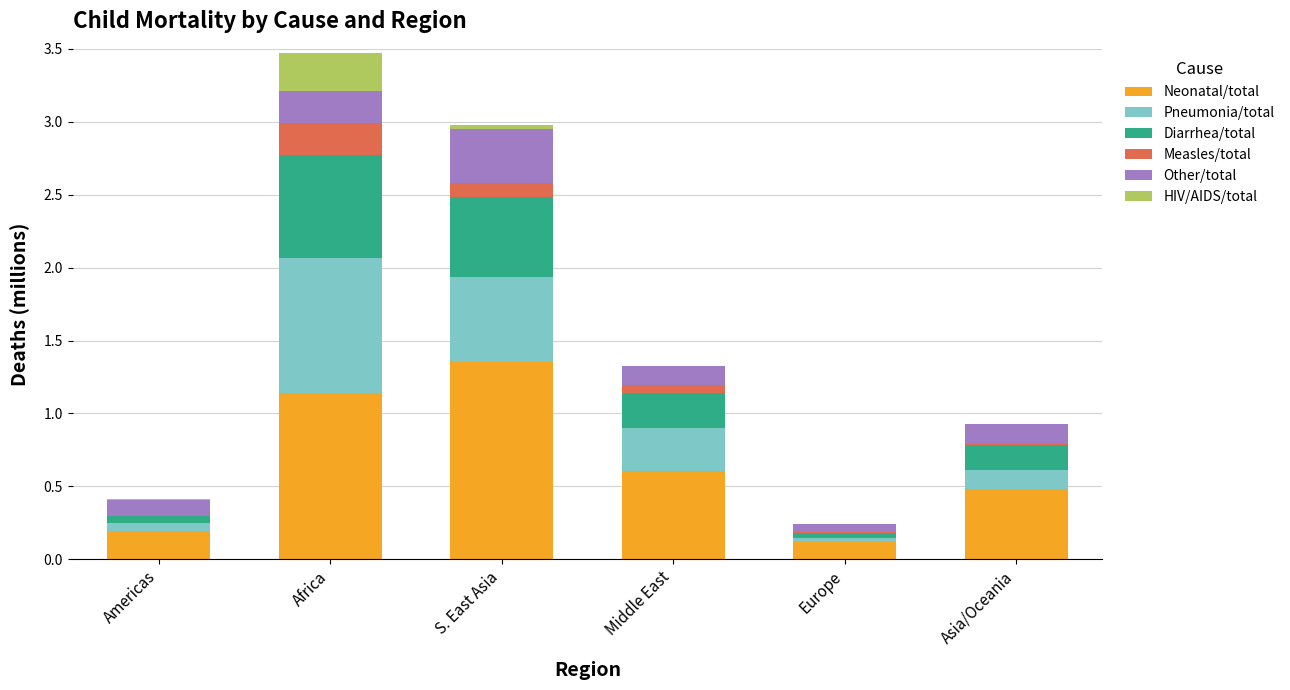

At which category is the sum across all series the highest?

Africa